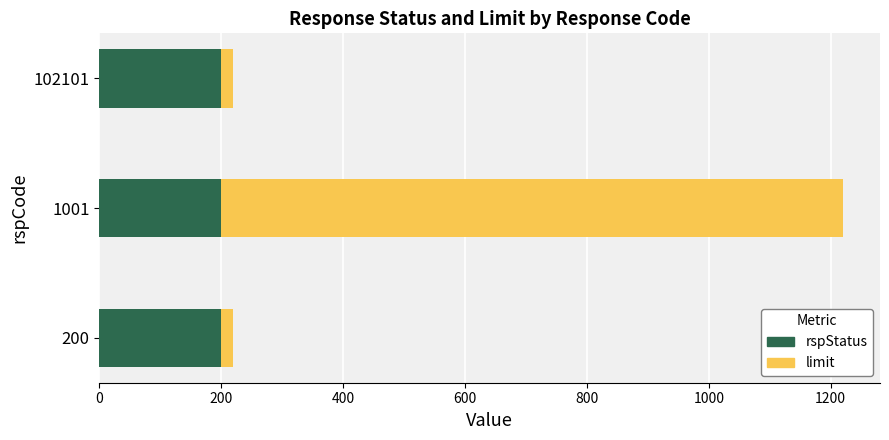

At which category is the sum across all series the highest?

1001